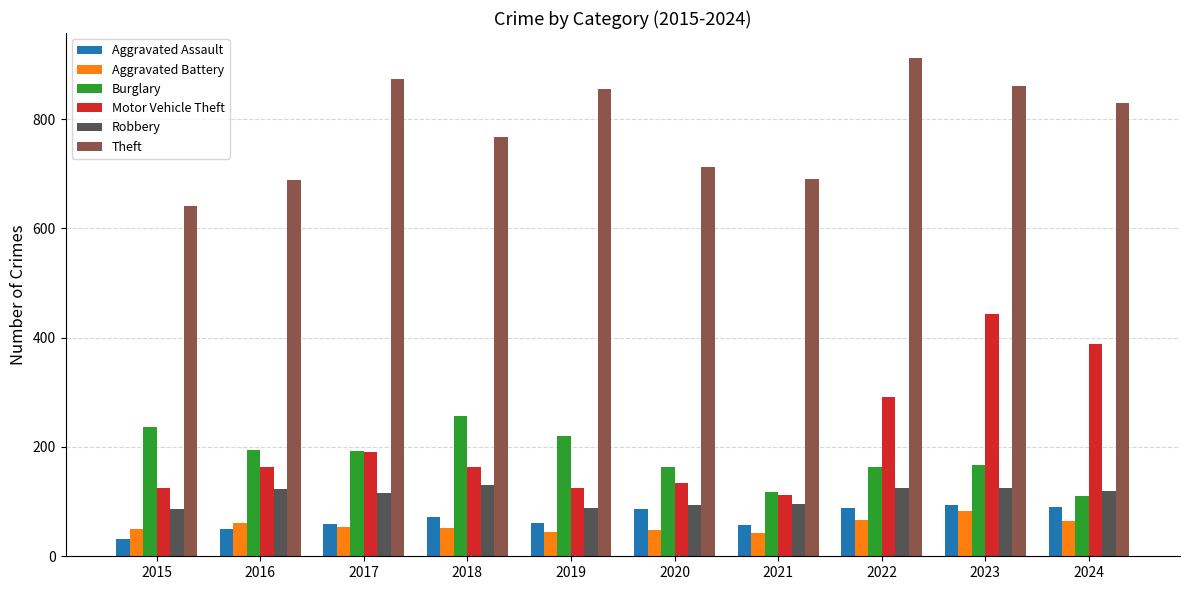

How many groups of bars are there?

10